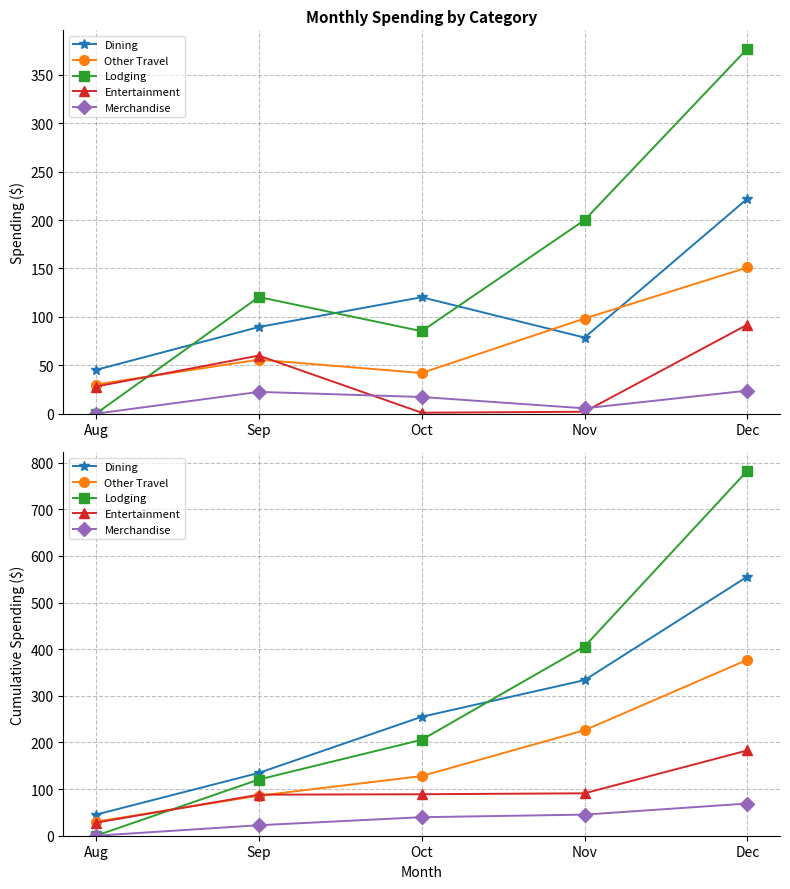

How many series are shown in this chart?

5